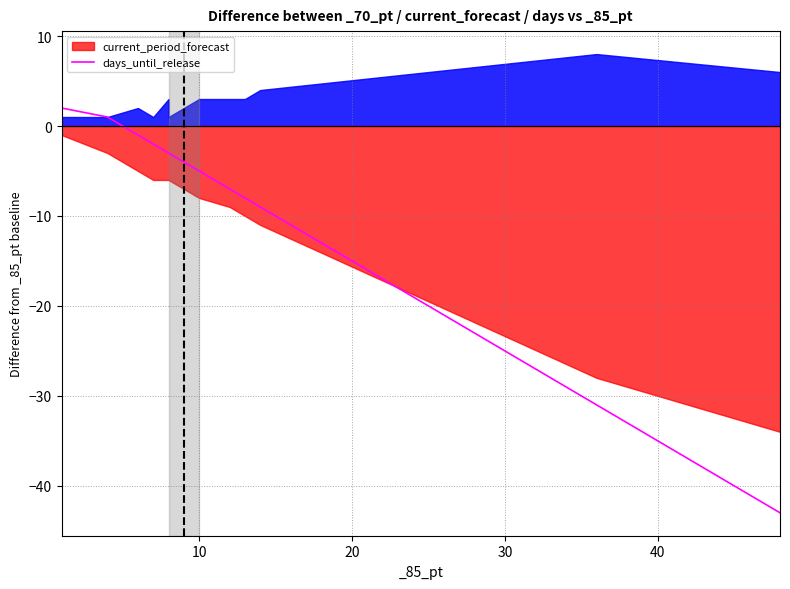

Does the chart display data point markers on the line(s)?

No